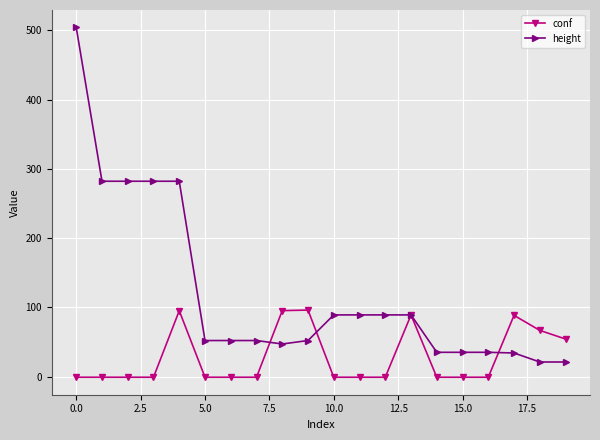

List the series in order of their peak value, lowest first.

conf, height